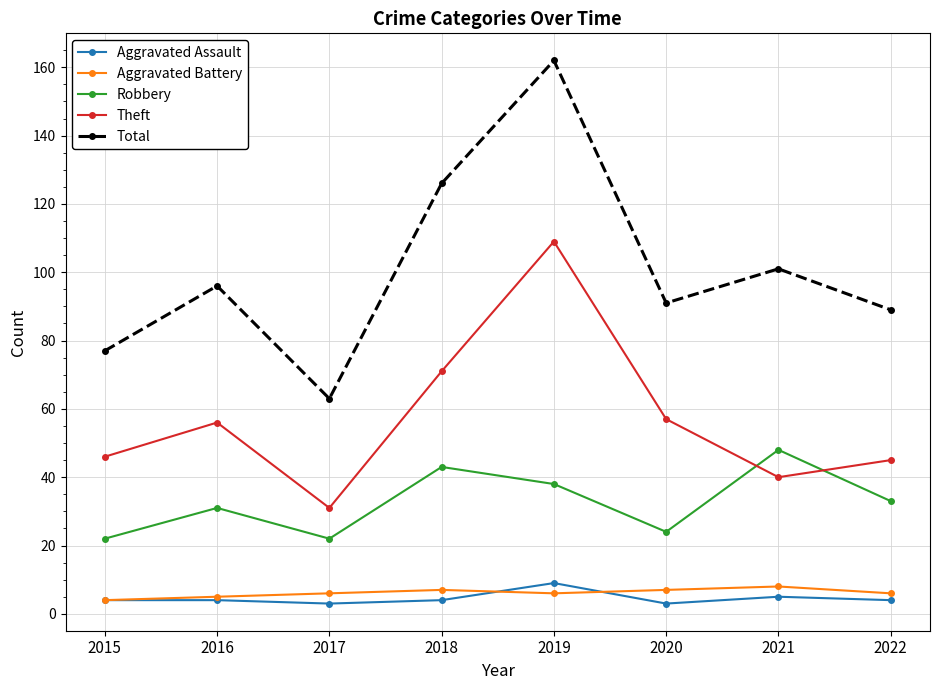

The Robbery series shows 54 at 2022. True or false?

False